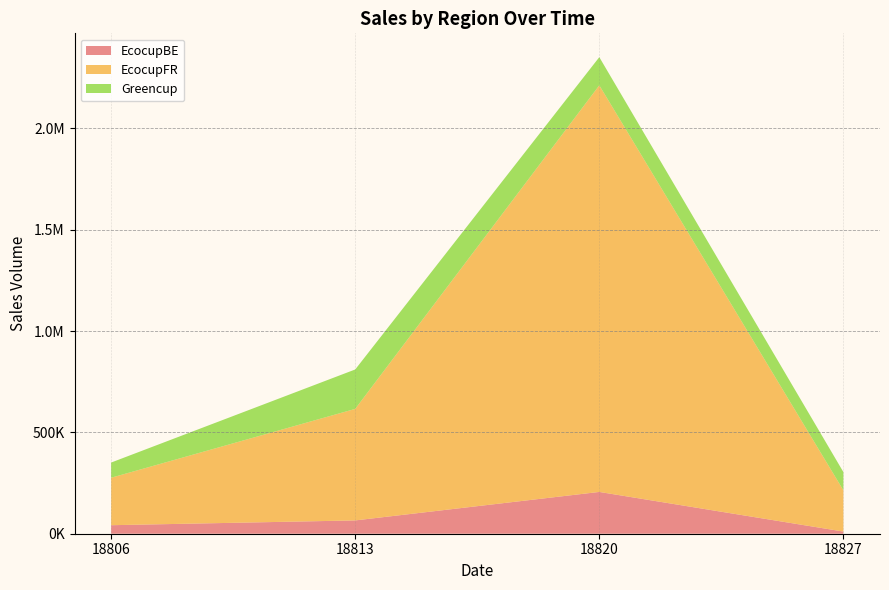

Reading left to right, transcribe all the data shown in this chart.

EcocupBE: 42012.9	65646.8	206221.8	10652.8
EcocupFR: 234316.3	550467.1	2006866.2	203658.7
Greencup: 74943.3	194530.0	138904.8	90013.8